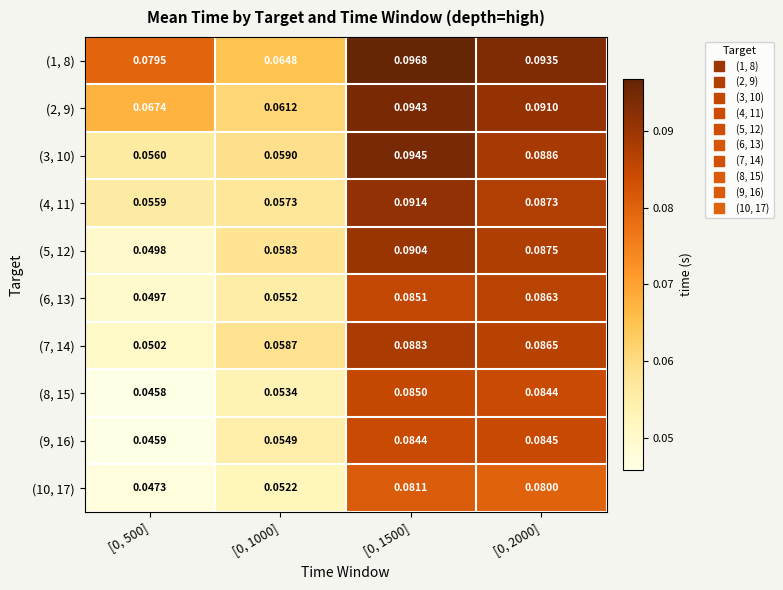

Count the number of categories in the chart.

4